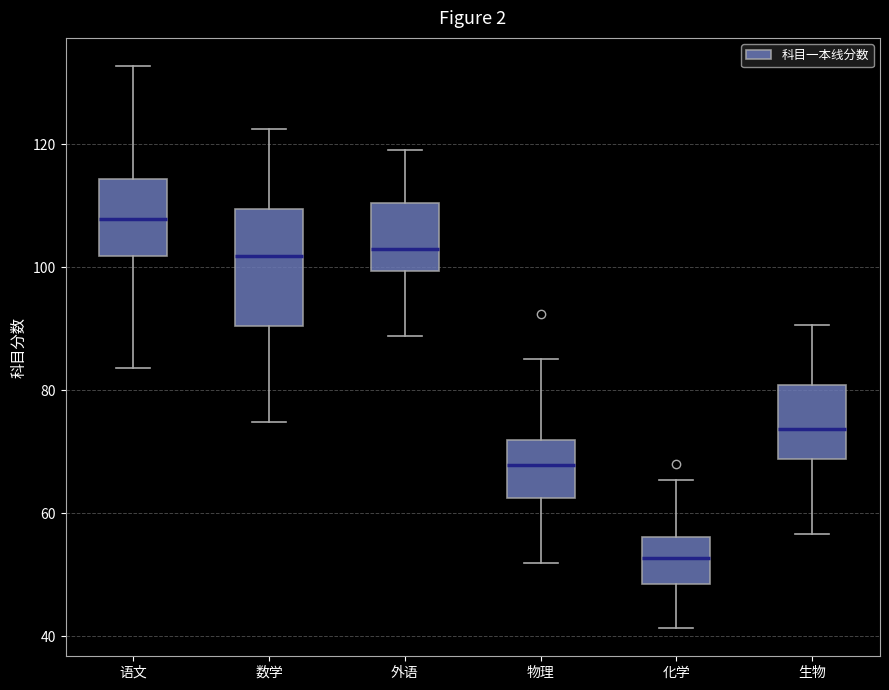

Which box's median line is the lowest?

化学